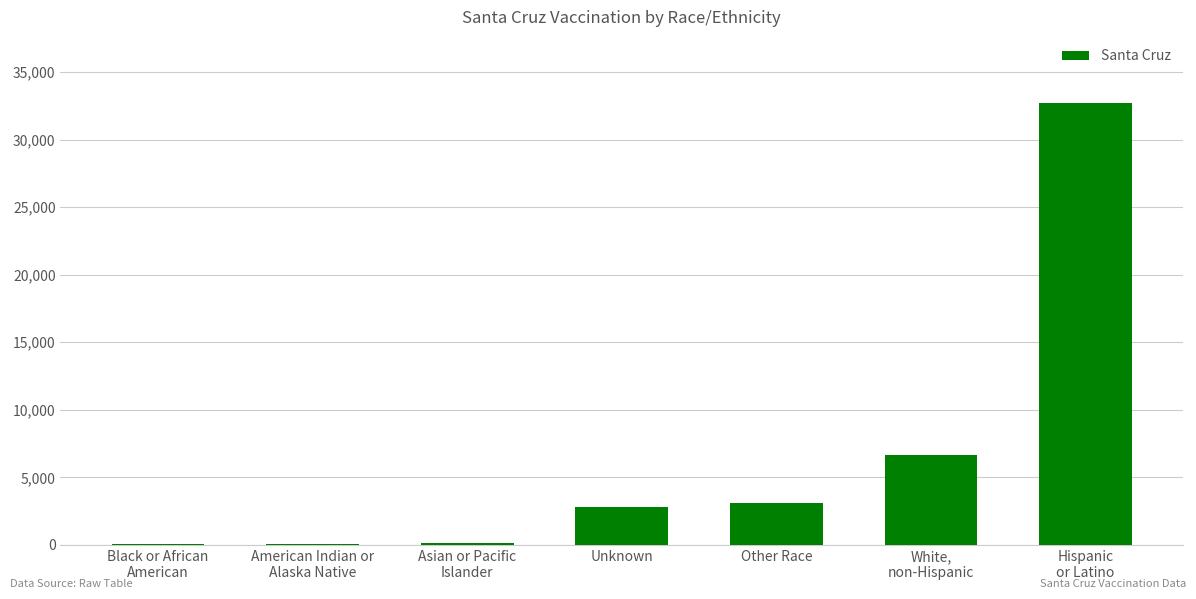

Does the chart contain stacked bars?

No